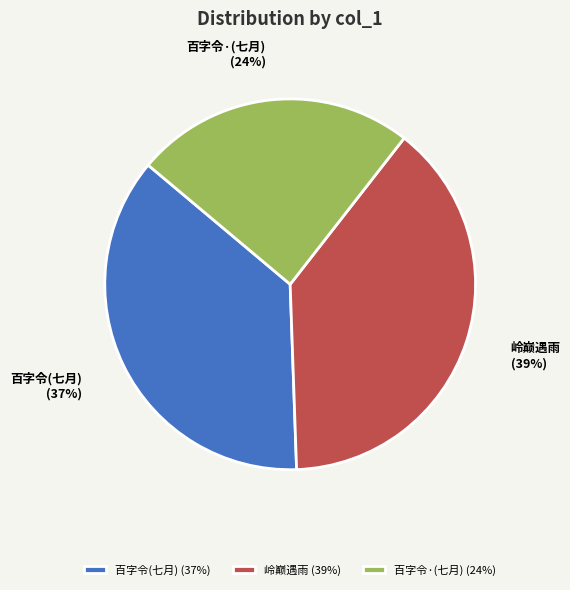

Do 岭巅遇雨 (39%) and 百字令·(七月) (24%) together represent more than half of the pie?

Yes